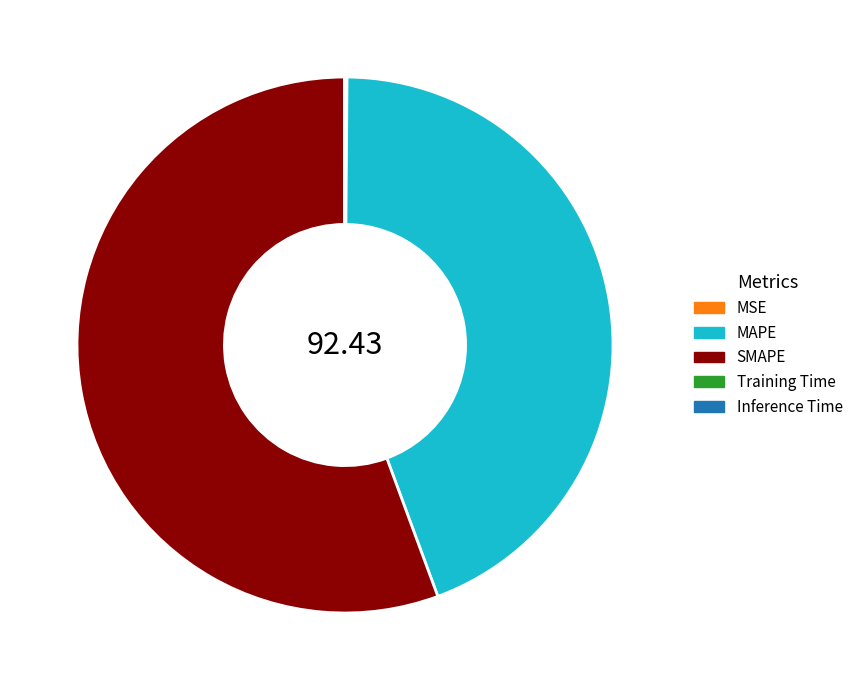

What is the largest slice in the pie chart?

SMAPE